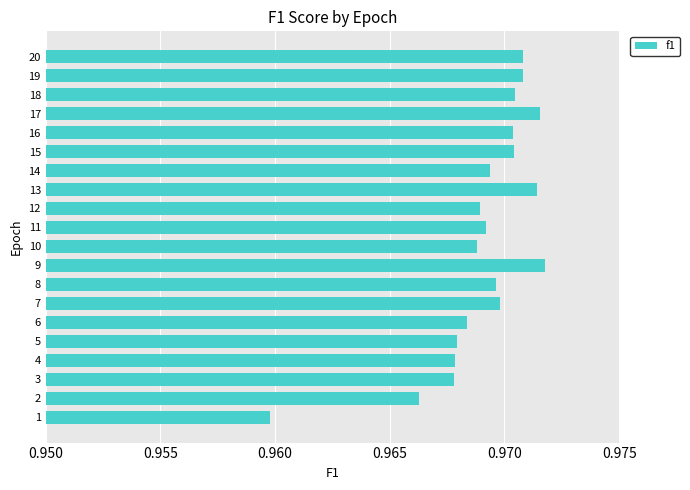

The chart shows a value of 0.3 at 2. True or false?

False